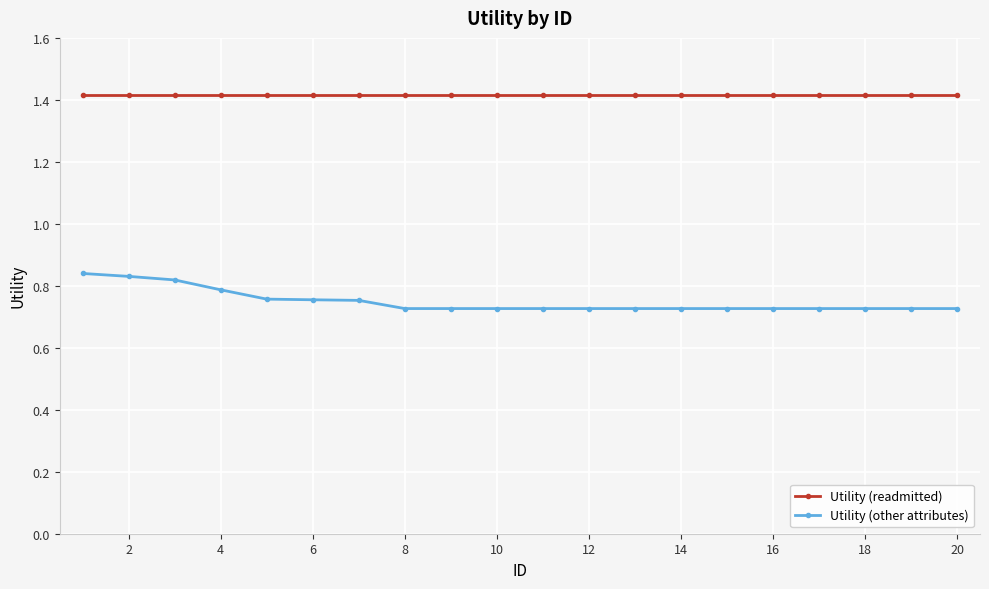

What is the sum of all Utility (other attributes) values?

15.0